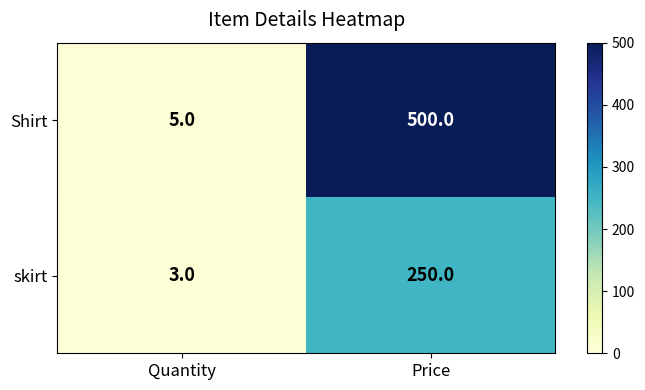

The value of skirt at Quantity is 4. True or false?

False